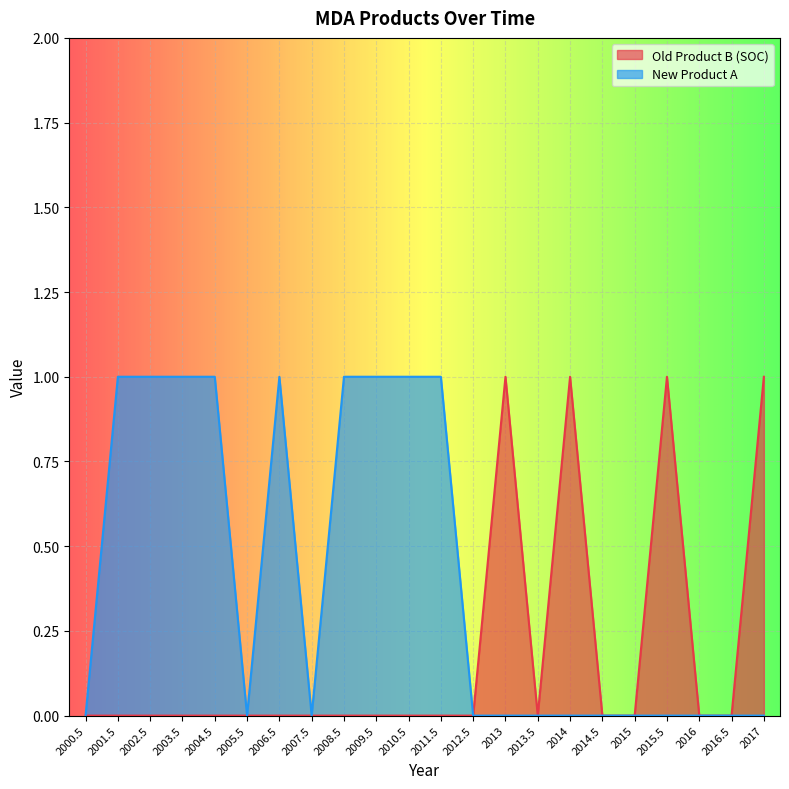

Is it true that New Product A equals 2 at 2011.5?

False